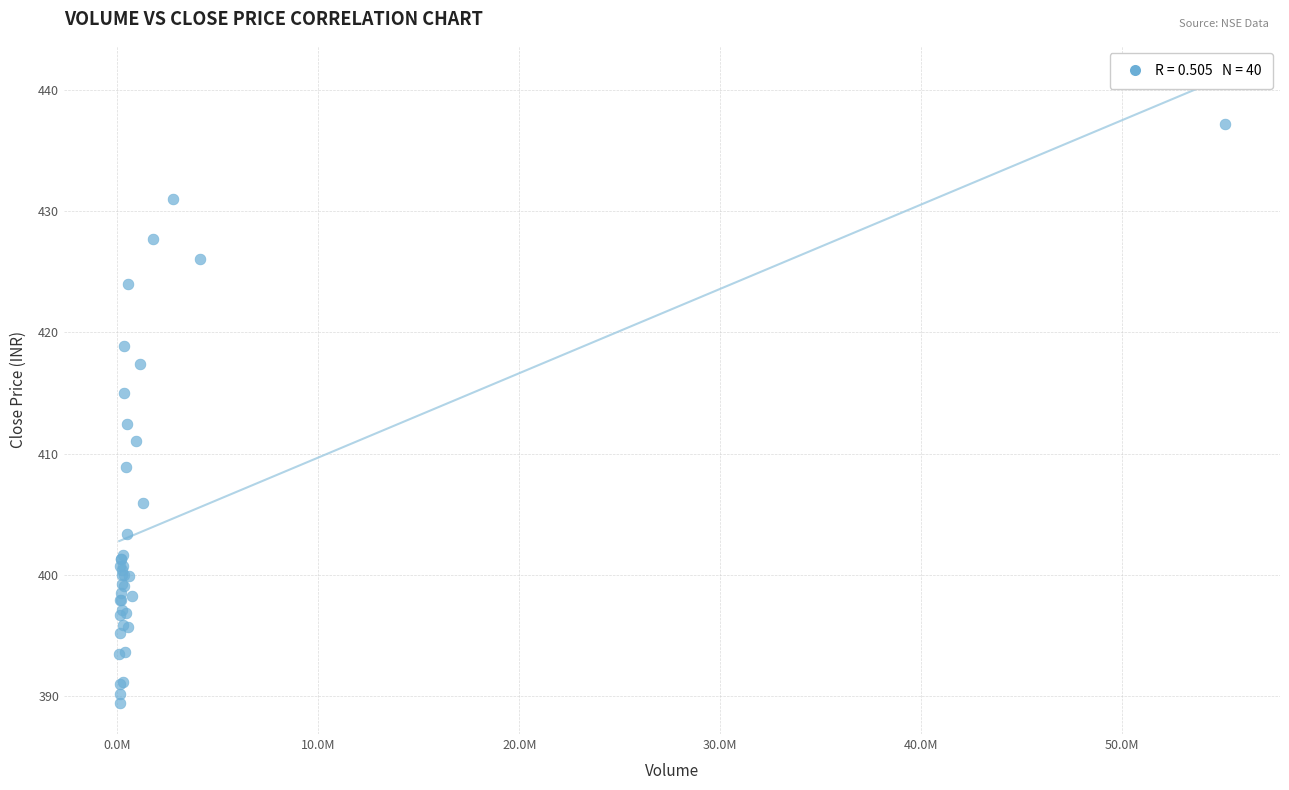

What Y value in the scatter plot is closest to 413?

412.4